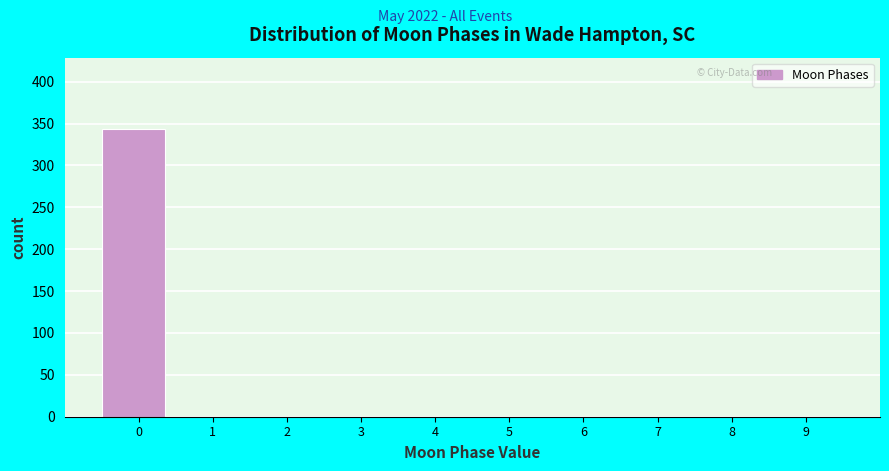

Reading left to right, extract all data points from this chart.

0=343	1=0	2=0	3=0	4=0	5=0	6=0	7=0	8=0	9=0